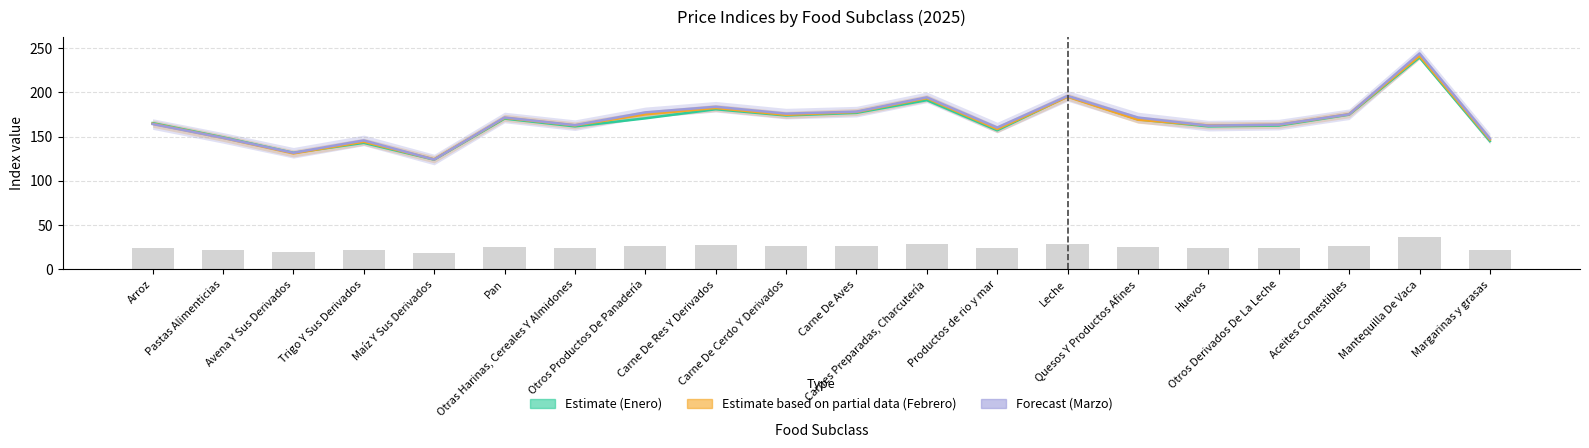

At which category does the chart reach its minimum across all series?

Maíz Y Sus Derivados